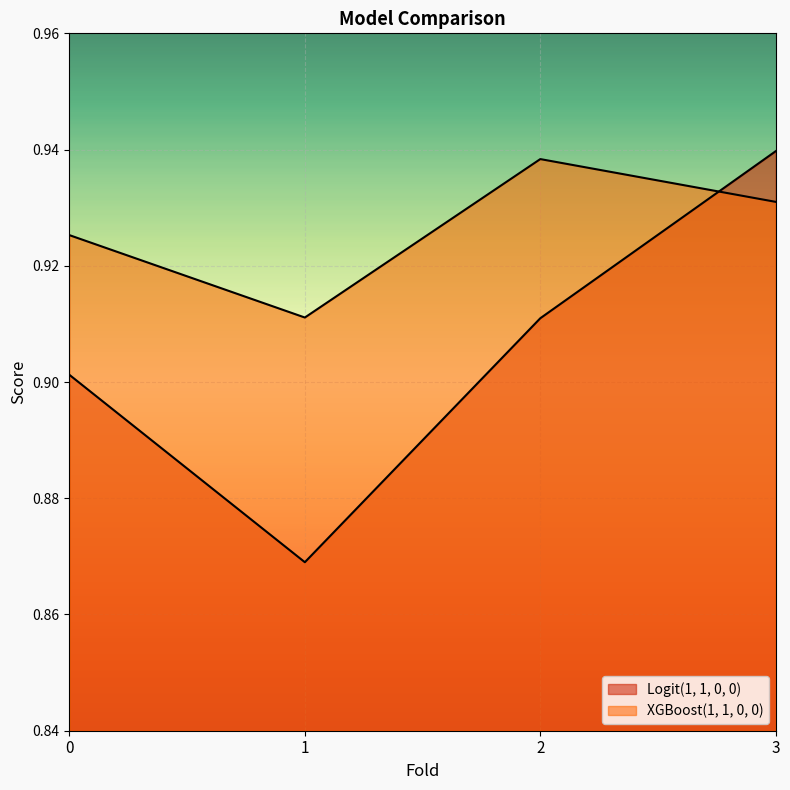

After their last crossing, which series has the higher values: Logit(1, 1, 0, 0) or XGBoost(1, 1, 0, 0)?

Logit(1, 1, 0, 0)